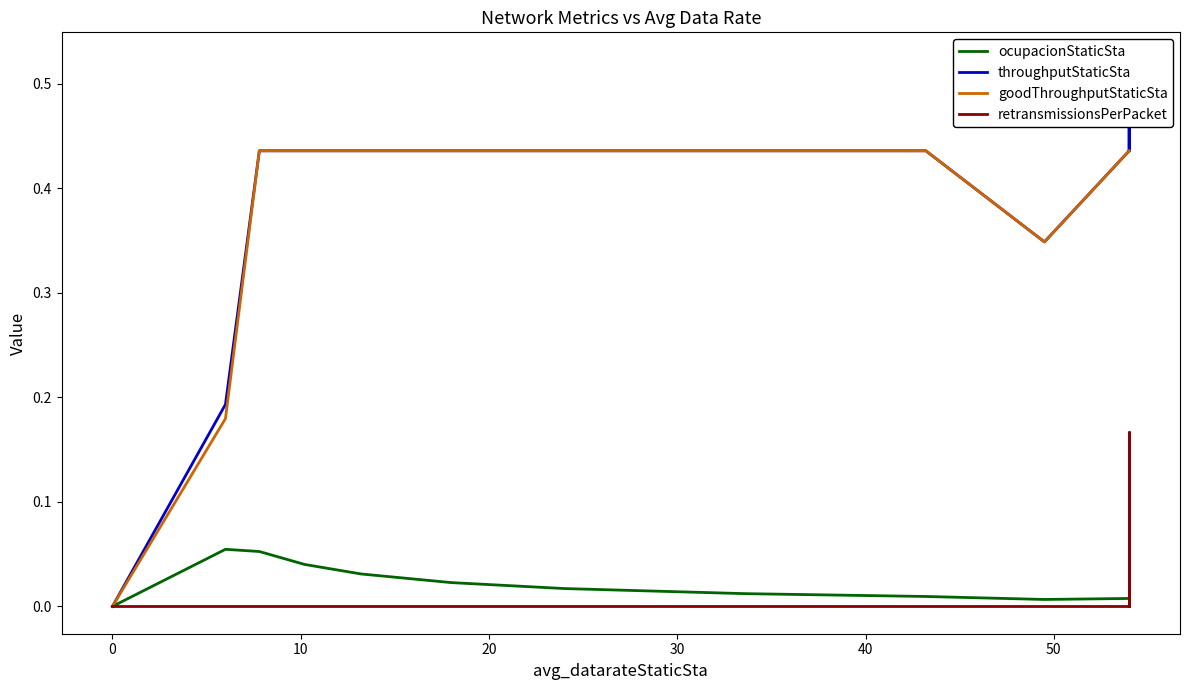

In ocupacionStaticSta, how many points are lower than both neighbors (excluding endpoints)?

1